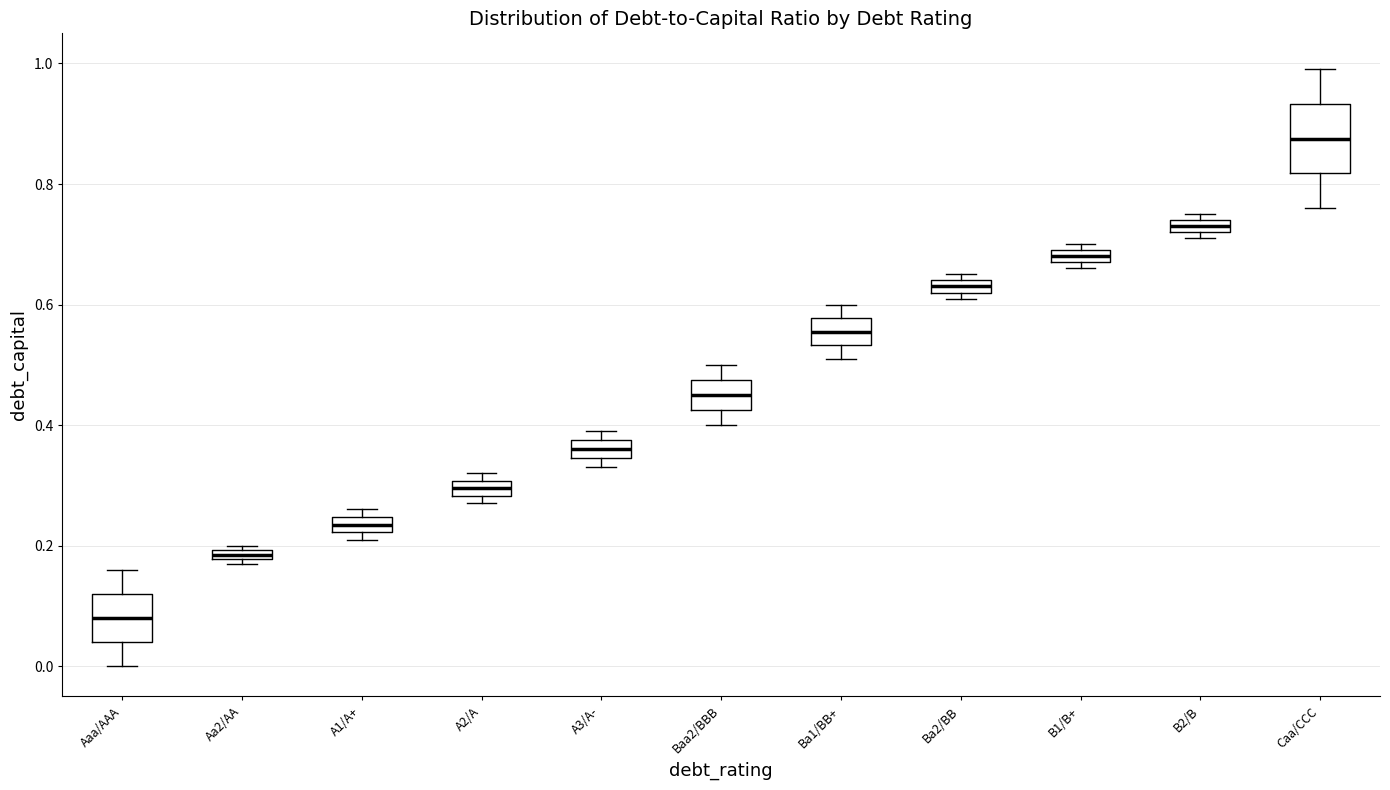

Comparing the boxes themselves (not the whiskers), which one is the tallest?

Caa/CCC